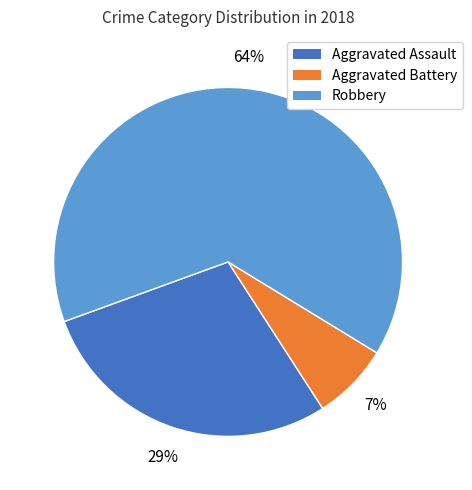

How many slices are in this pie chart?

3